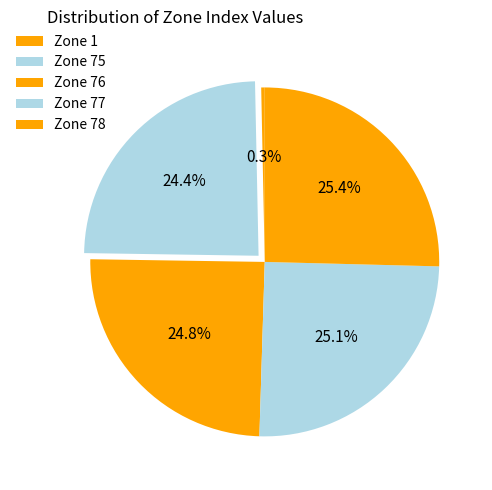

Count the number of slices in the pie.

5